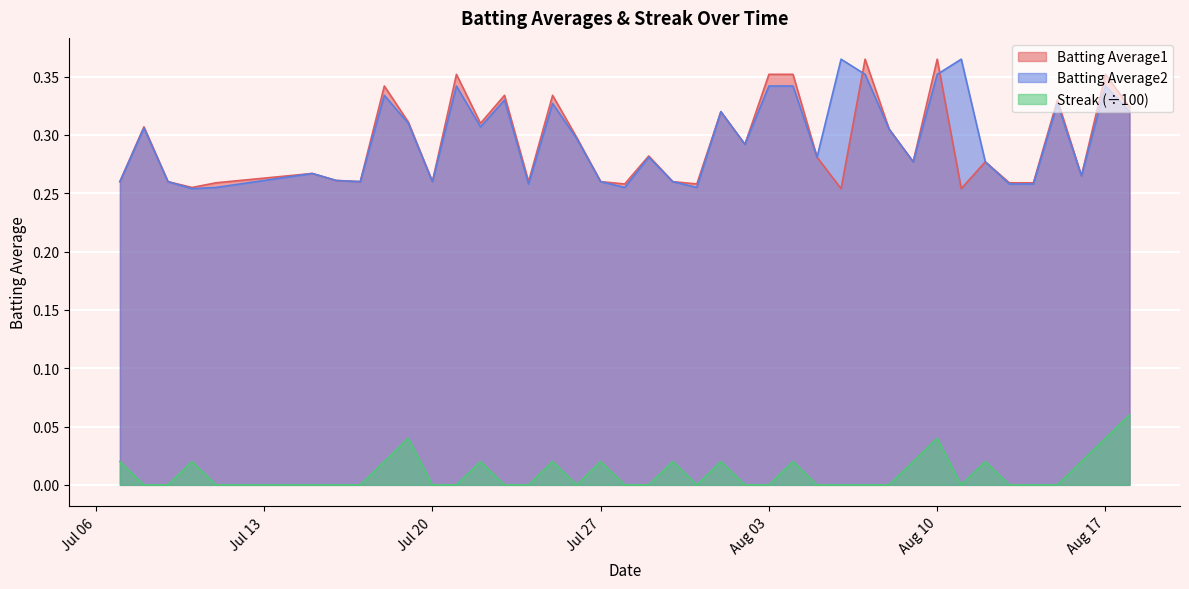

True or false: Batting Average2 and Streak cross at least once.

False